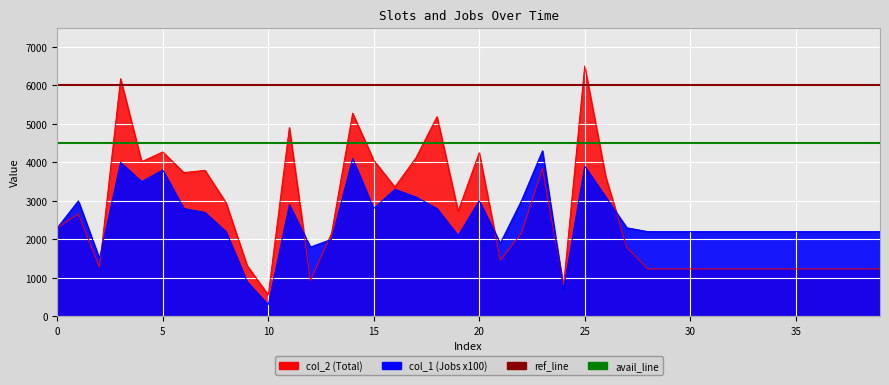

At how many categories does at least one series exceed 5652?

2